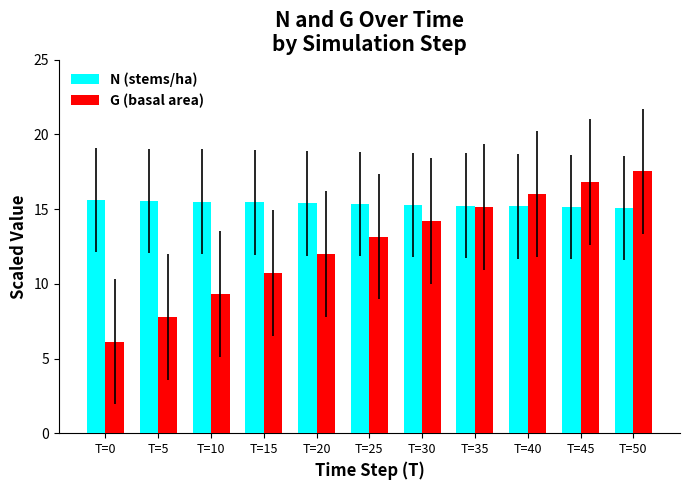

How many data points does each series have?

11